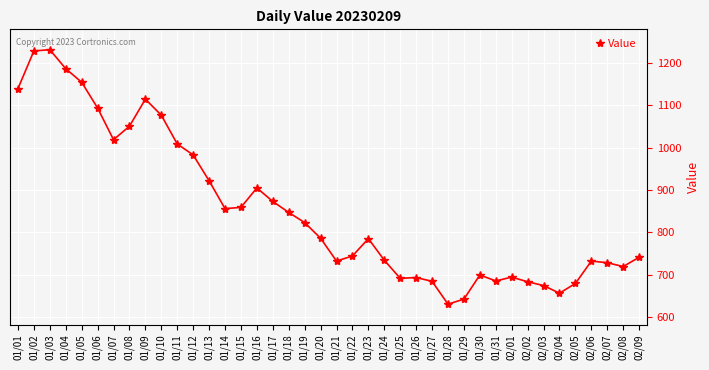

Between 02/03 and 01/30, which is larger?

01/30